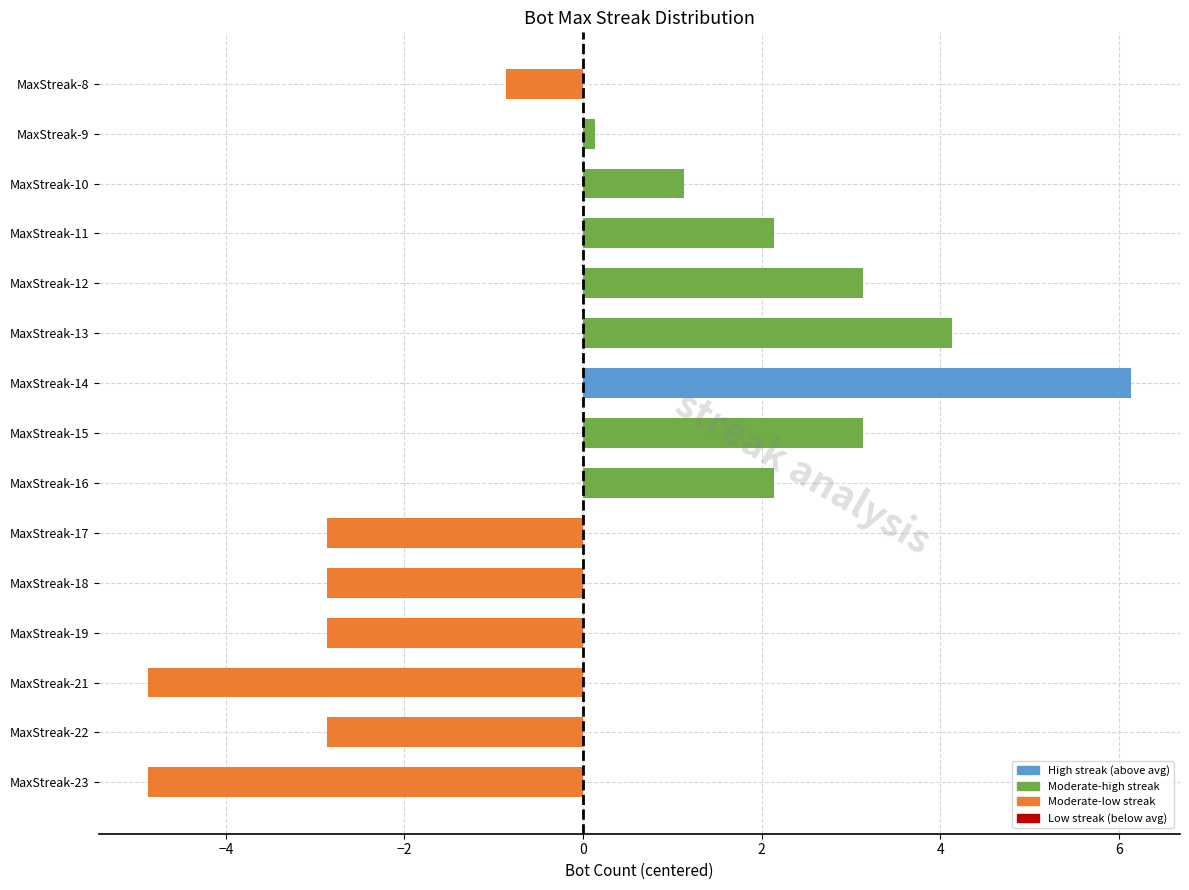

At which label is the value closest to 0?

MaxStreak-9